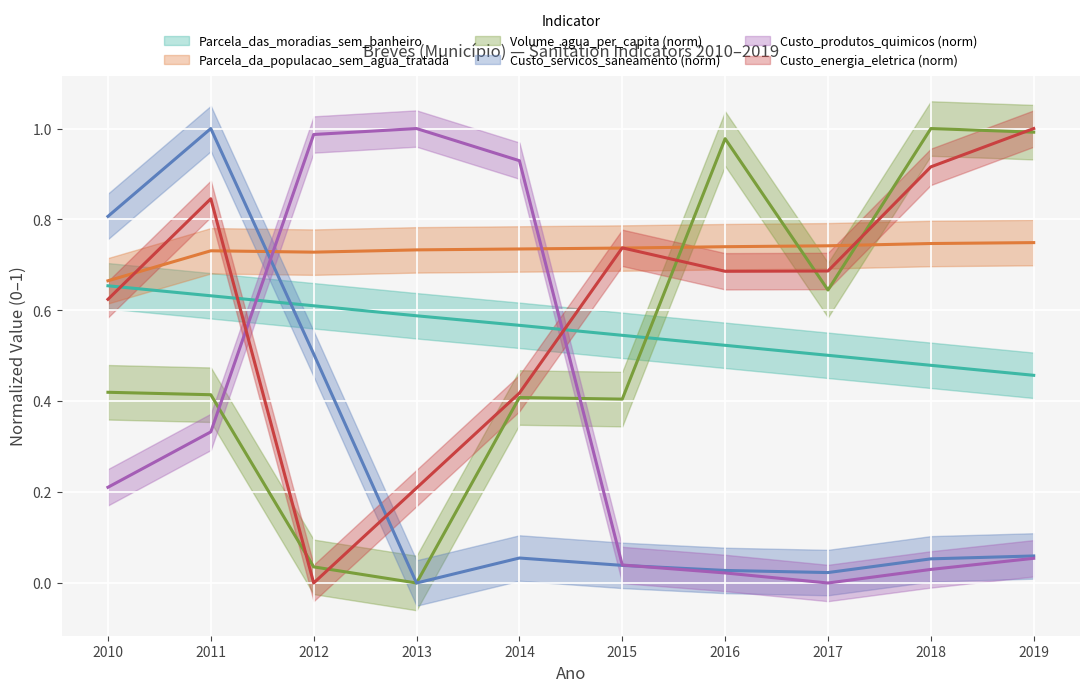

What is the greatest value displayed?

1.0